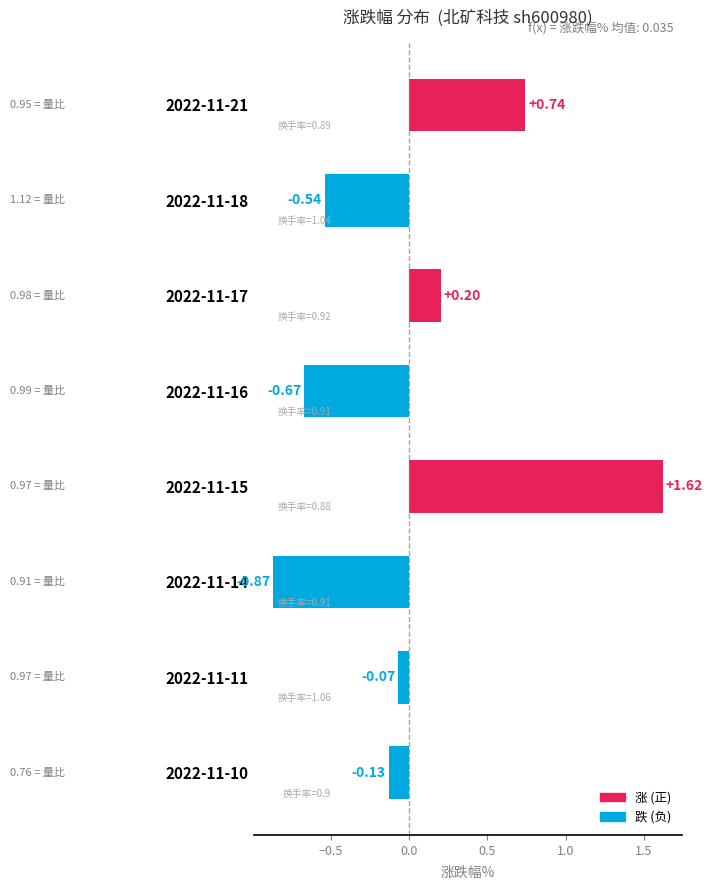

At which category does the chart reach its peak across all series?

2022-11-15